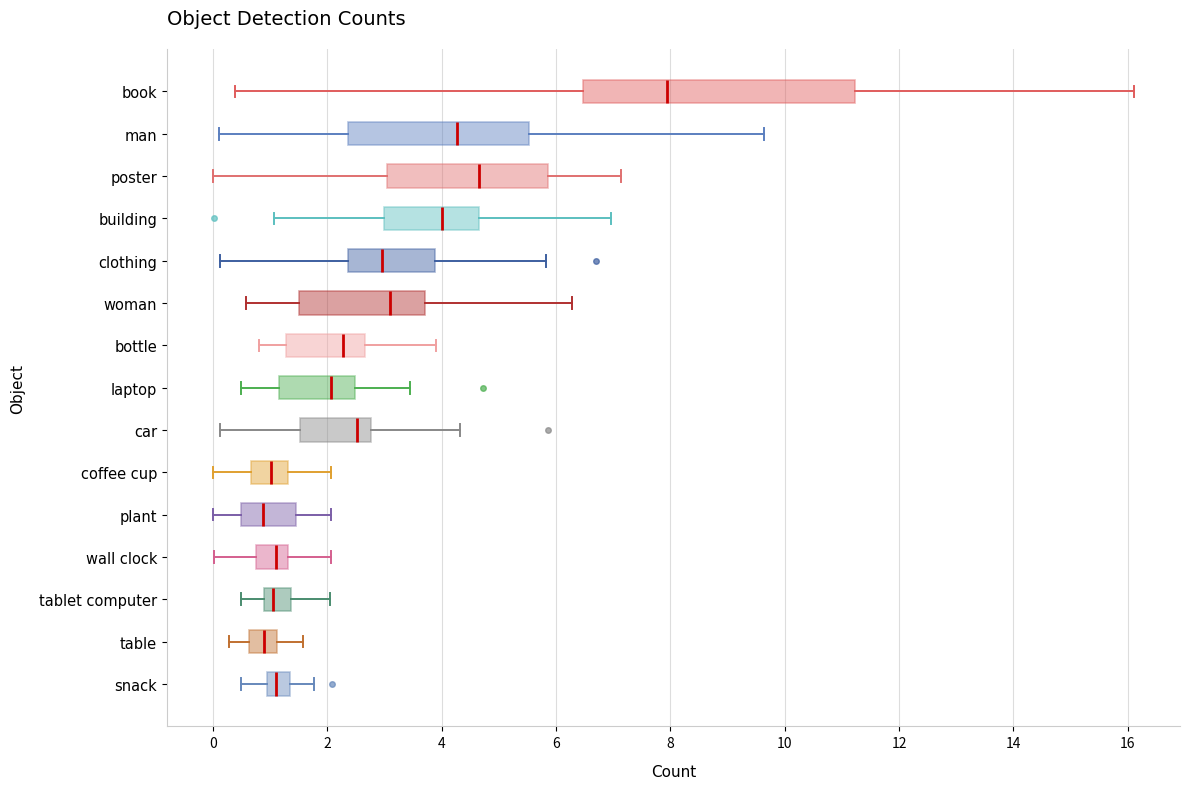

Which box's median line is the furthest to the right?

book